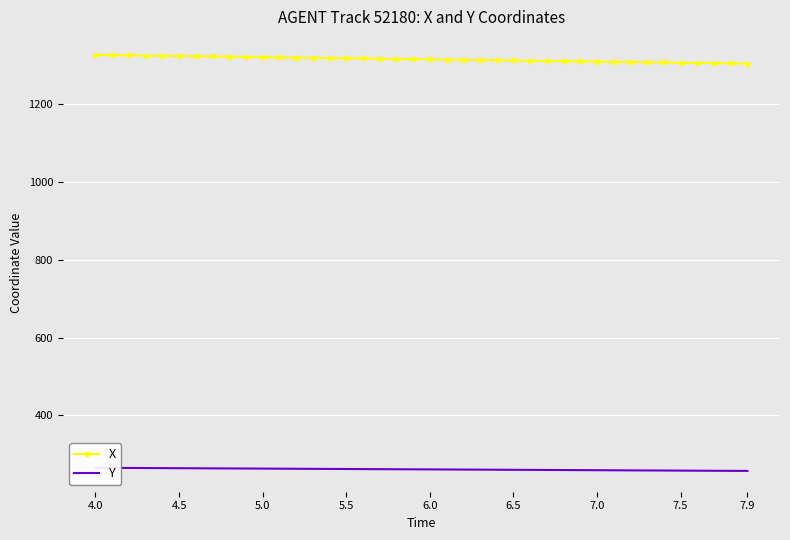

True or false: Y has a value of 264.6 at 5.0.

True